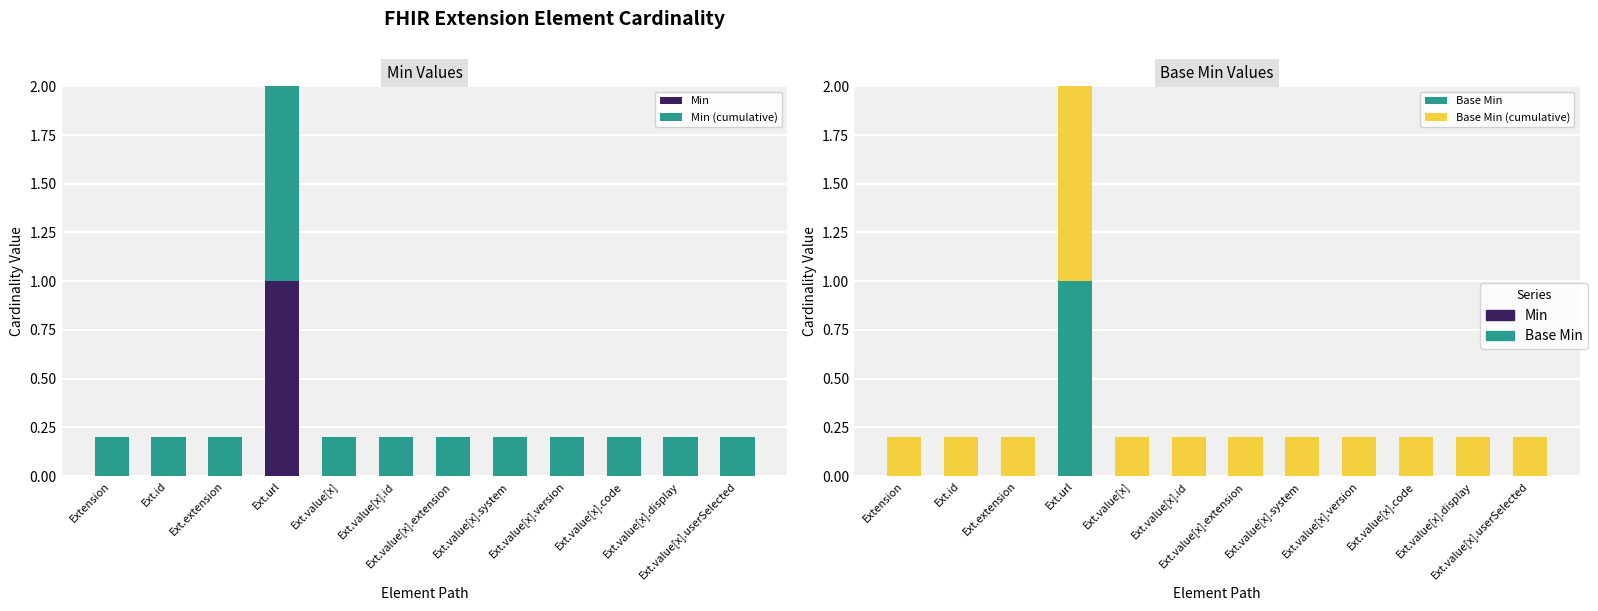

True or false: Min has a value of 0.0 at Ext.extension.

True